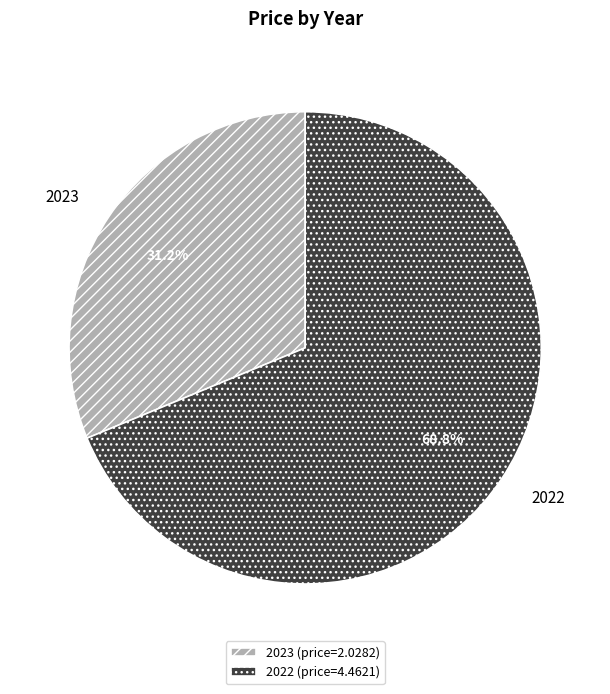

To the nearest percent, what is the combined percentage of 2023 and 2022?

100%